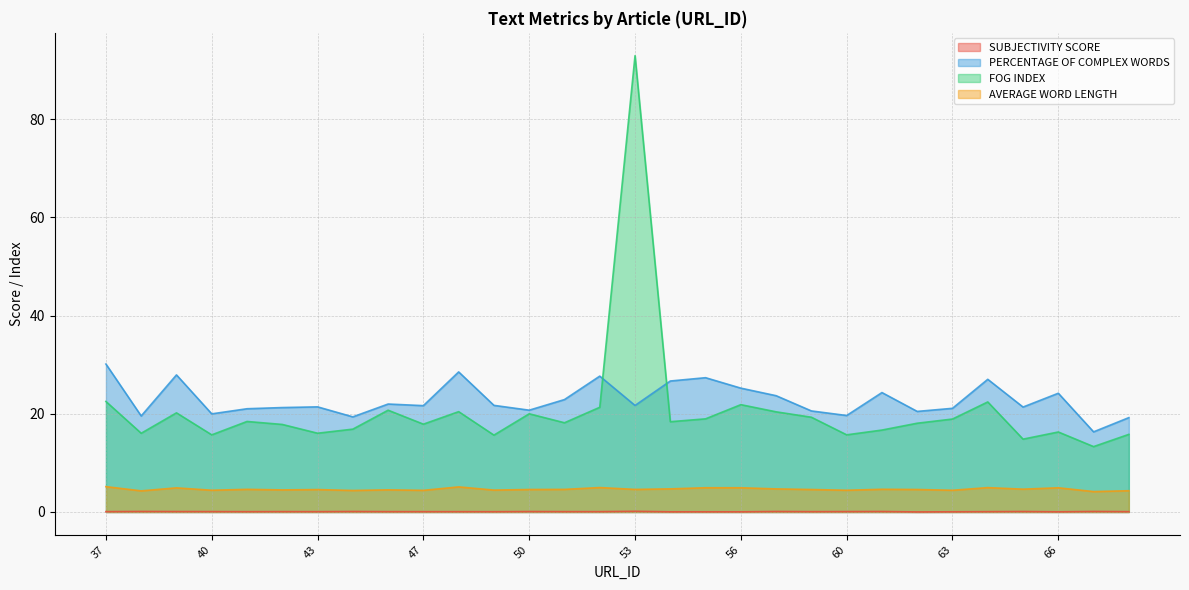

Where is the first local maximum for PERCENTAGE OF COMPLEX WORDS?

39